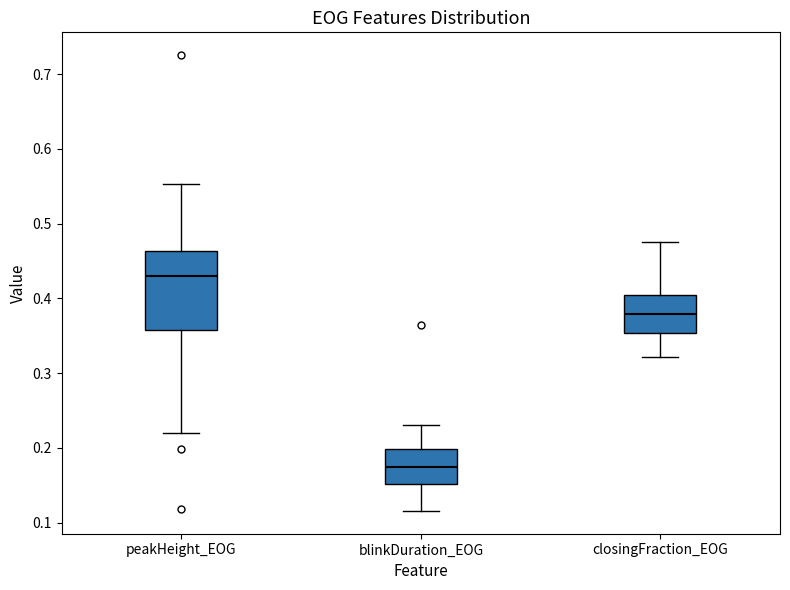

Which box is the tallest, from its lower edge to its upper edge?

peakHeight_EOG